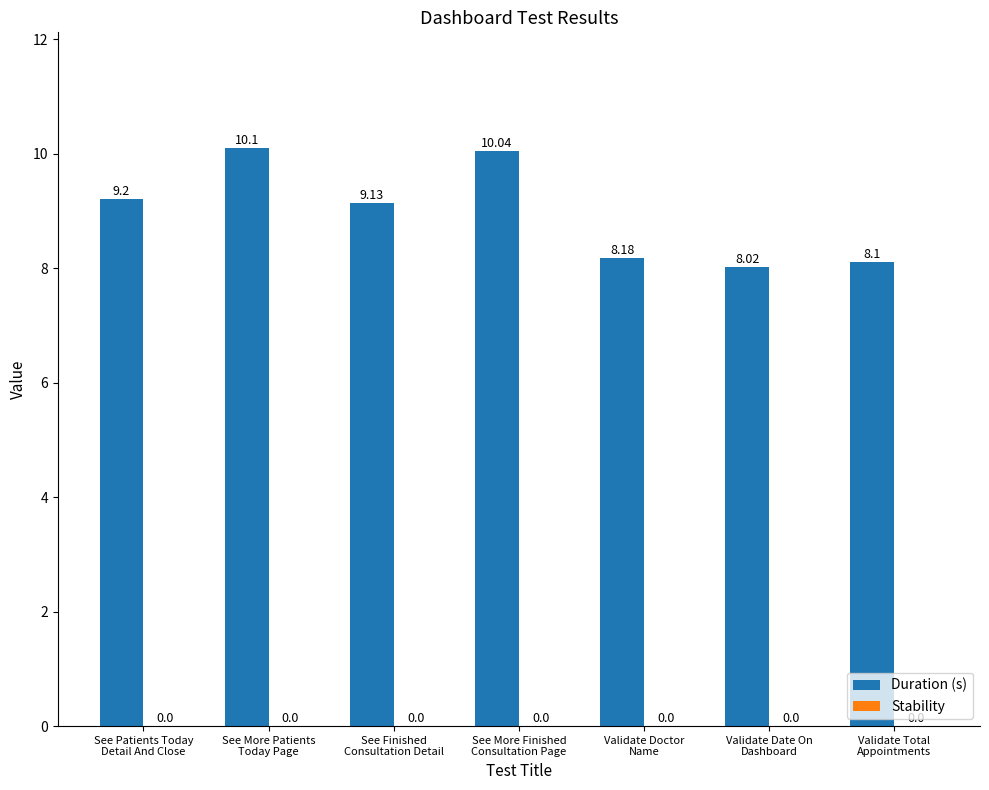

How many bars are there in total?

7